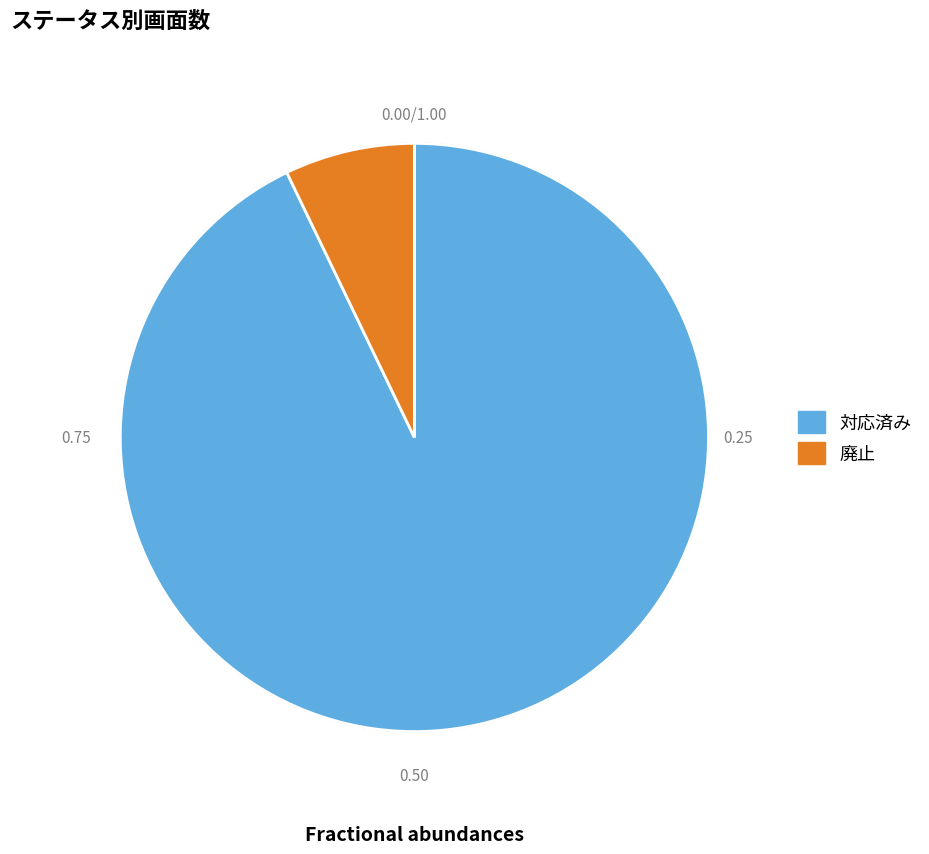

Is it true that 対応済み is 87% of the pie?

False